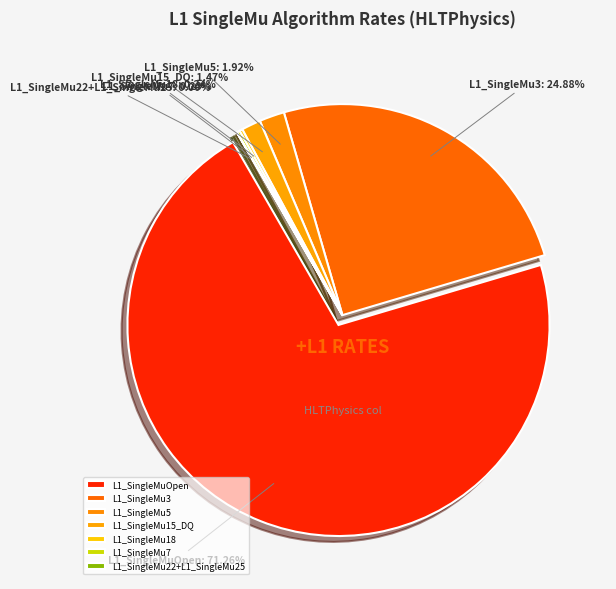

What portion of the pie excludes L1_SingleMu18?

99.8%